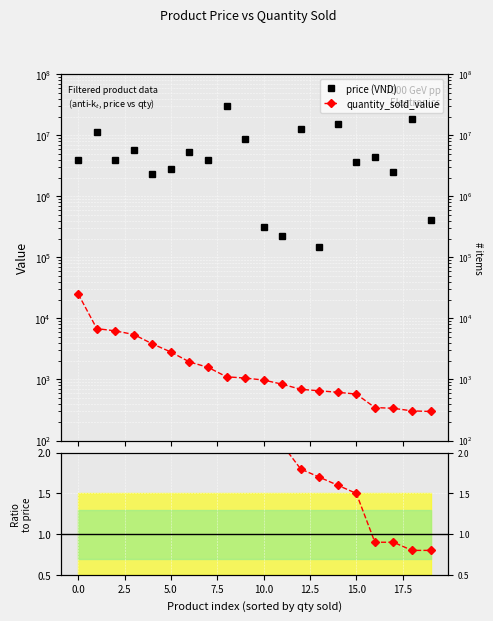

How many data points in price (VND) are less than 3990000?

10